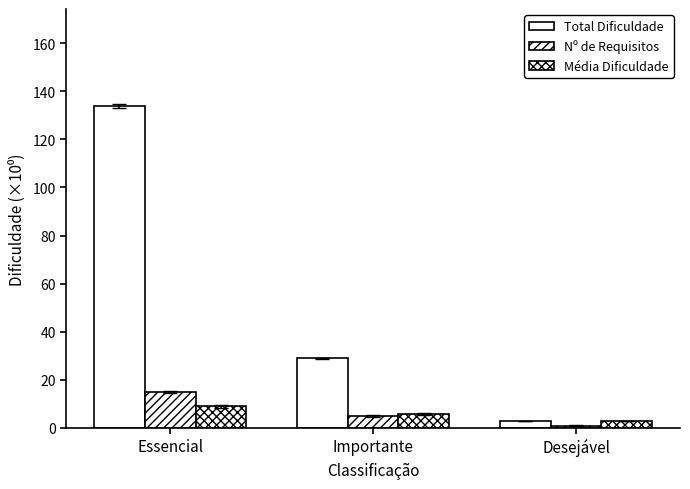

At which label is Média Dificuldade closest to 5?

Importante